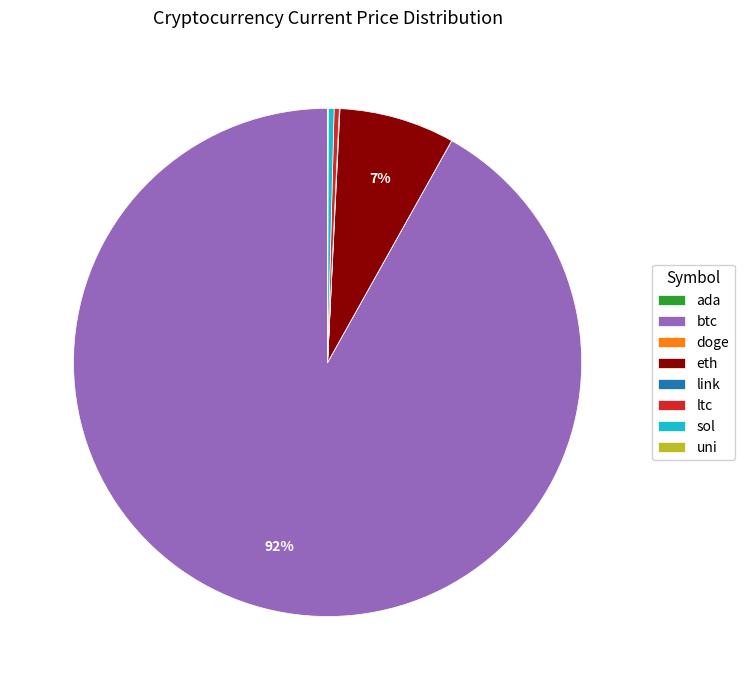

Is it true that ltc is 0% of the pie?

True